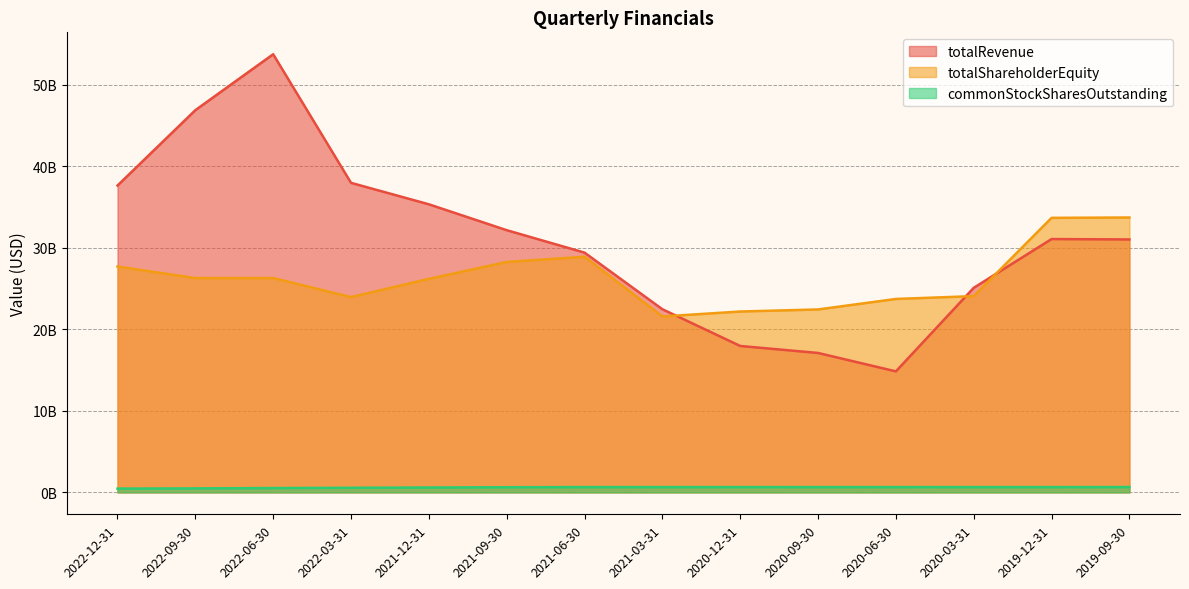

What is the smallest value displayed?

464000000